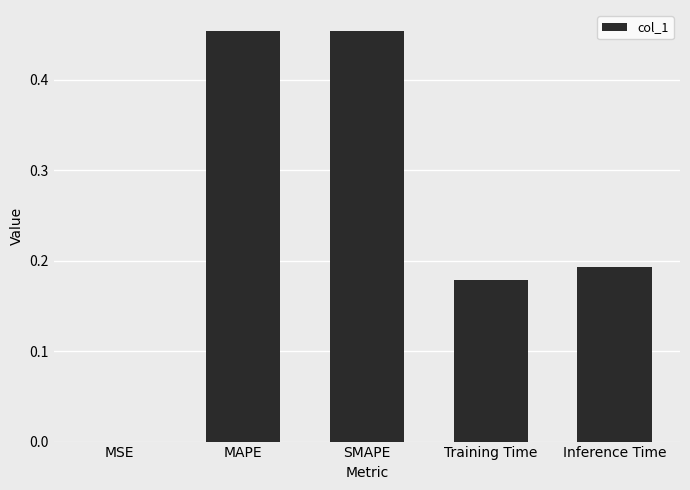

True or false: the data shows 0.1 at Inference Time.

False